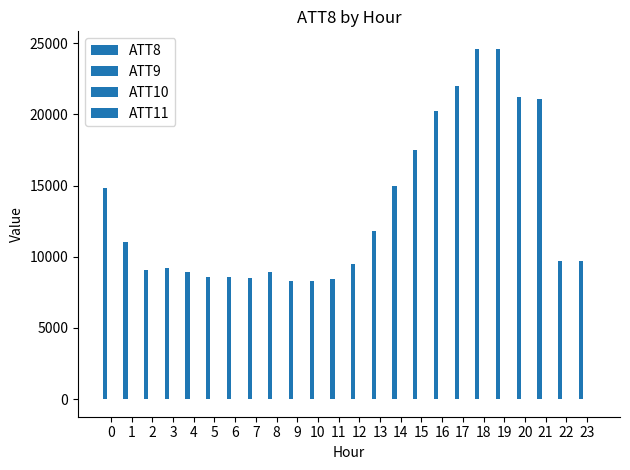

Rank the series at 15 from lowest to highest value.

ATT9, ATT10, ATT11, ATT8